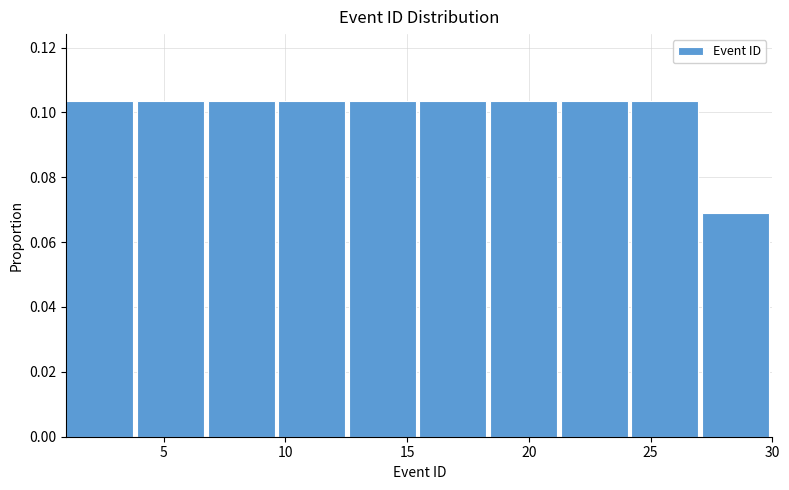

Reading left to right, transcribe this chart: for each bar, give the range it covers on the x-axis and its height. Neither the bar edges nor the heights are printed on the chart, so give them approximately, as read against the axes.

1.0 to 3.9: 0.104
3.9 to 6.8: 0.104
6.8 to 9.7: 0.104
9.7 to 12.6: 0.104
12.6 to 15.5: 0.104
15.5 to 18.4: 0.104
18.4 to 21.3: 0.104
21.3 to 24.2: 0.104
24.2 to 27.1: 0.104
27.1 to 30.0: 0.068